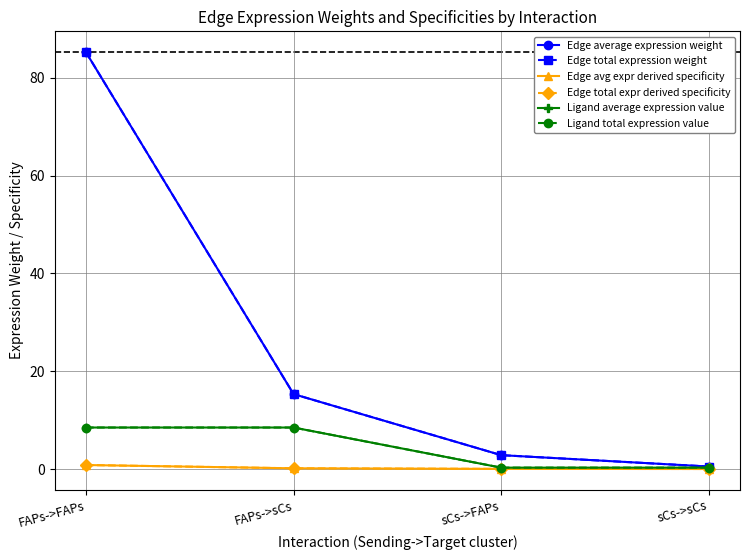

True or false: Edge average expression weight has a value of 25.2 at FAPs->sCs.

False